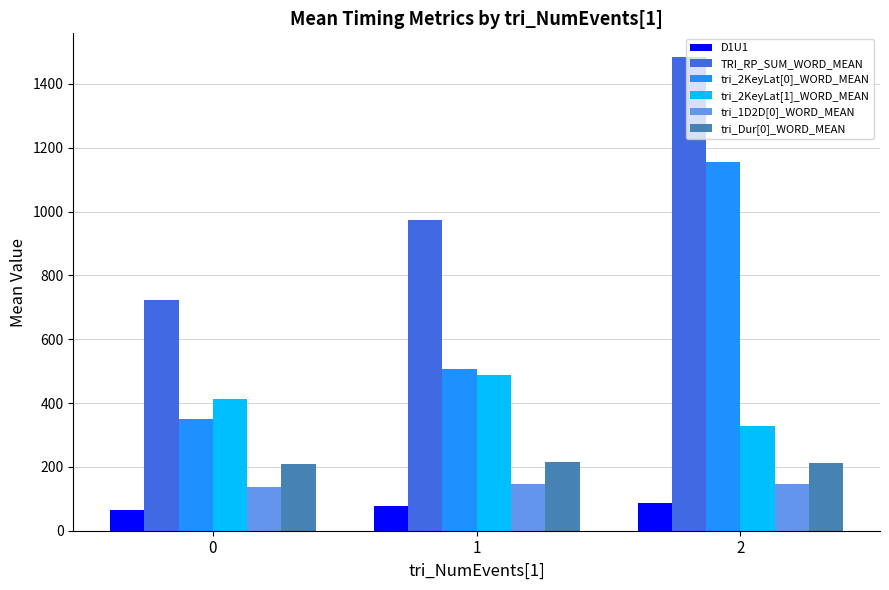

What is the difference between the tri_Dur[0]_WORD_MEAN values at 1 and 2?

2.5